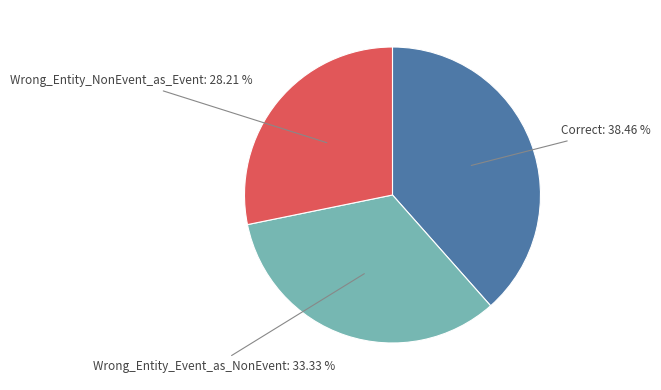

True or false: Correct accounts for 38% of the total.

True